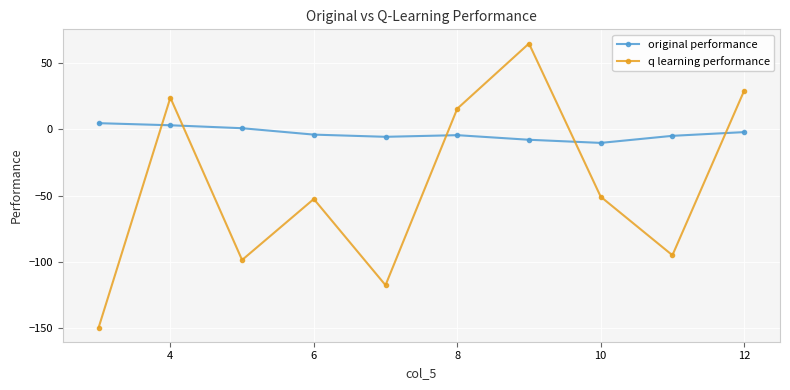

After their last crossing, which series has the higher values: q learning performance or original performance?

q learning performance